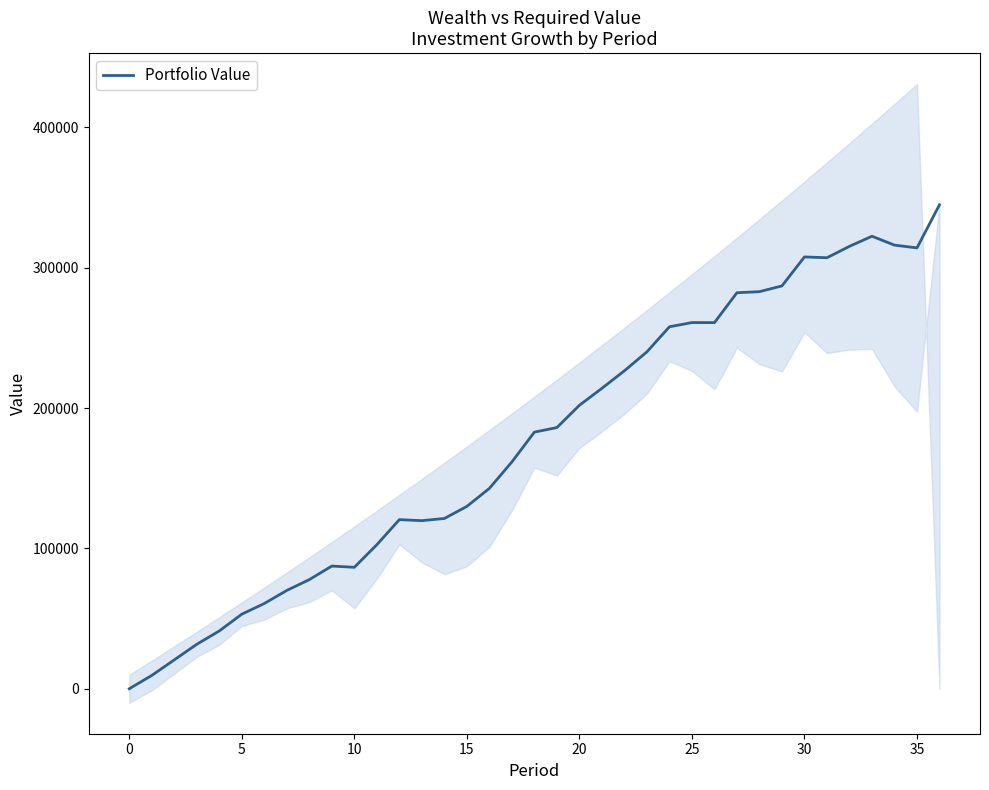

What is the maximum value shown in the chart?

344781.2